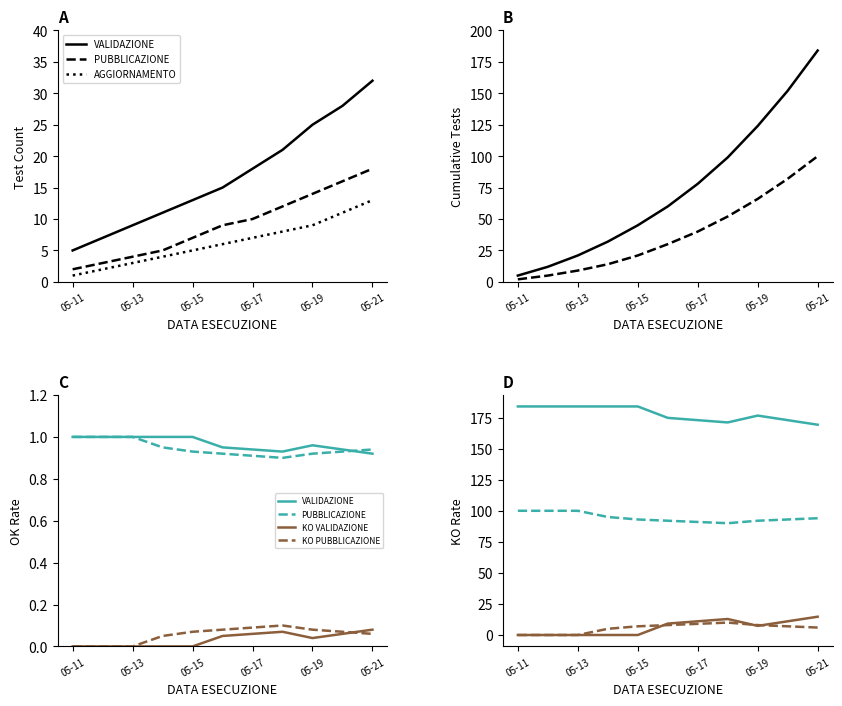

True or false: AGGIORNAMENTO has a value of 8 at 2023-05-18.

True